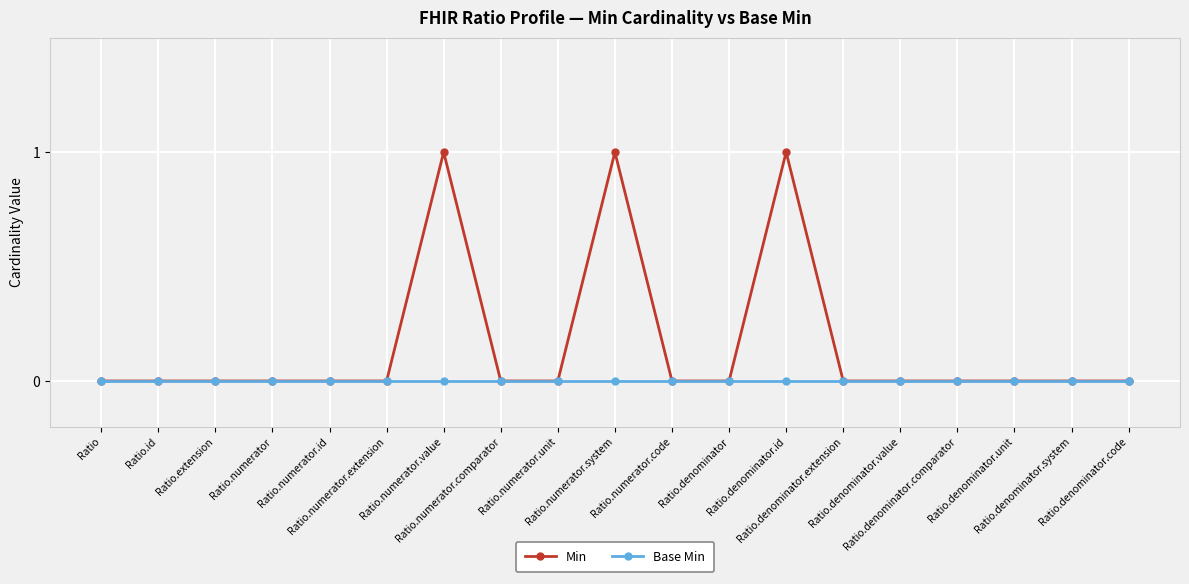

Which series changed the most between Ratio.numerator.id and Ratio.denominator.id?

Min